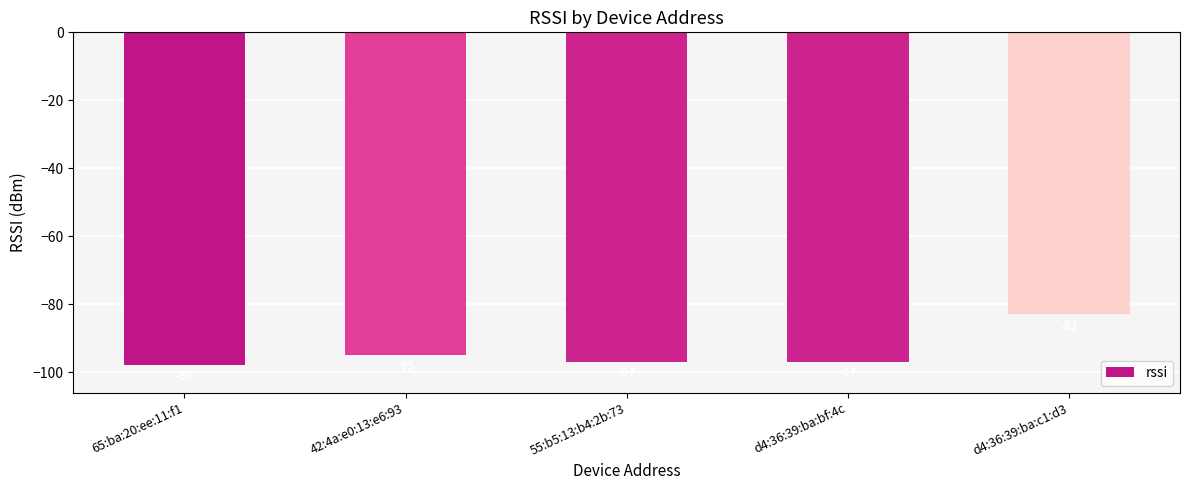

What is the sum of the values at 65:ba:20:ee:11:f1 and 55:b5:13:b4:2b:73?

-195